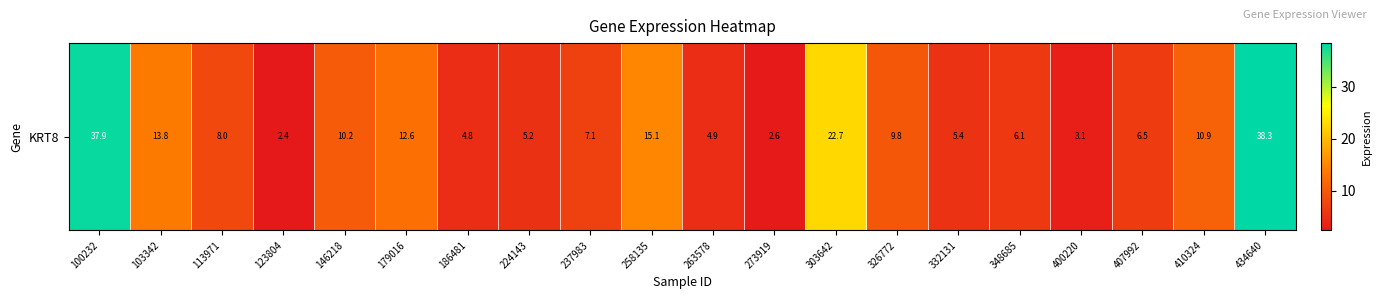

What is the greatest value displayed?

38.3